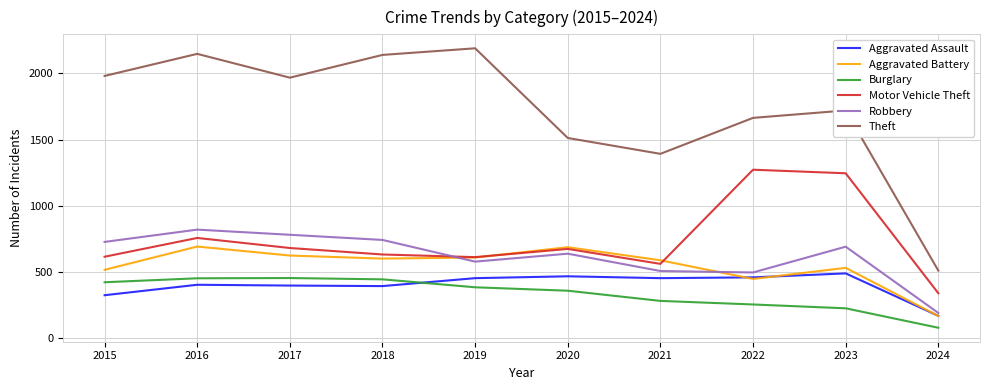

What is the highest value of the Motor Vehicle Theft series?

1272